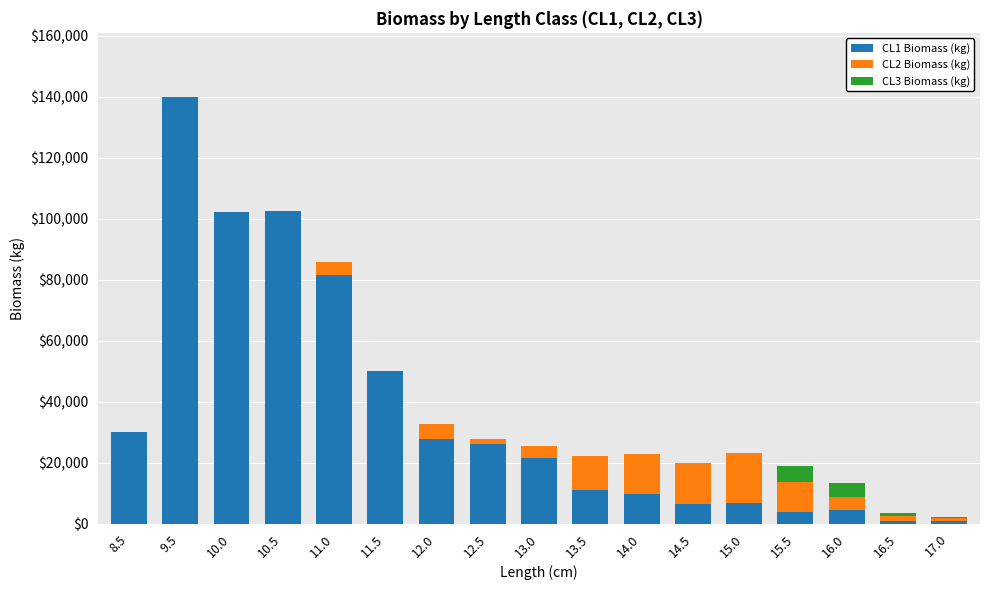

What is the sum of all CL1 Biomass (kg) values?

625410.8